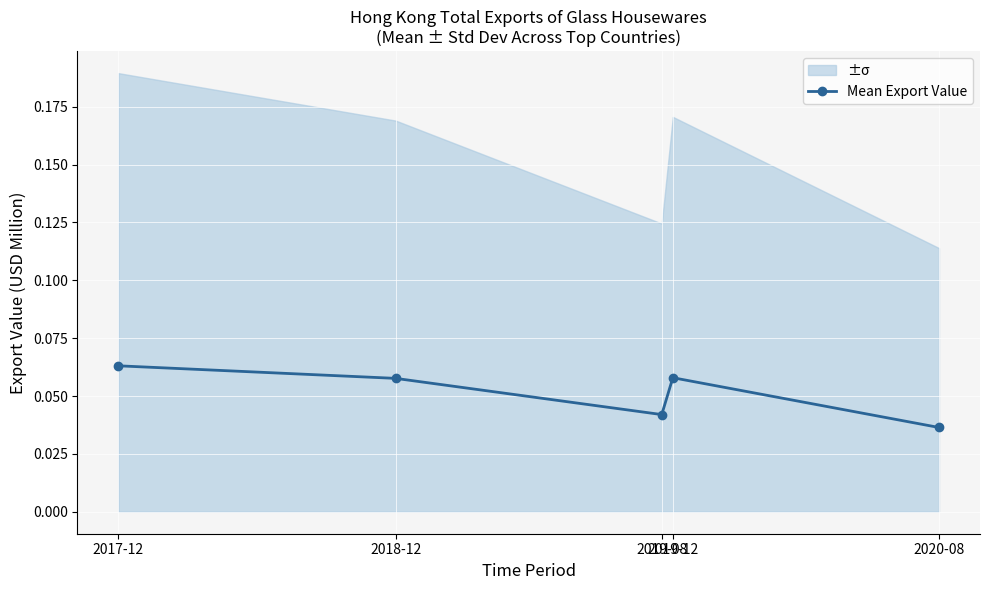

True or false: the data shows 0.0 at 2018-12.

False